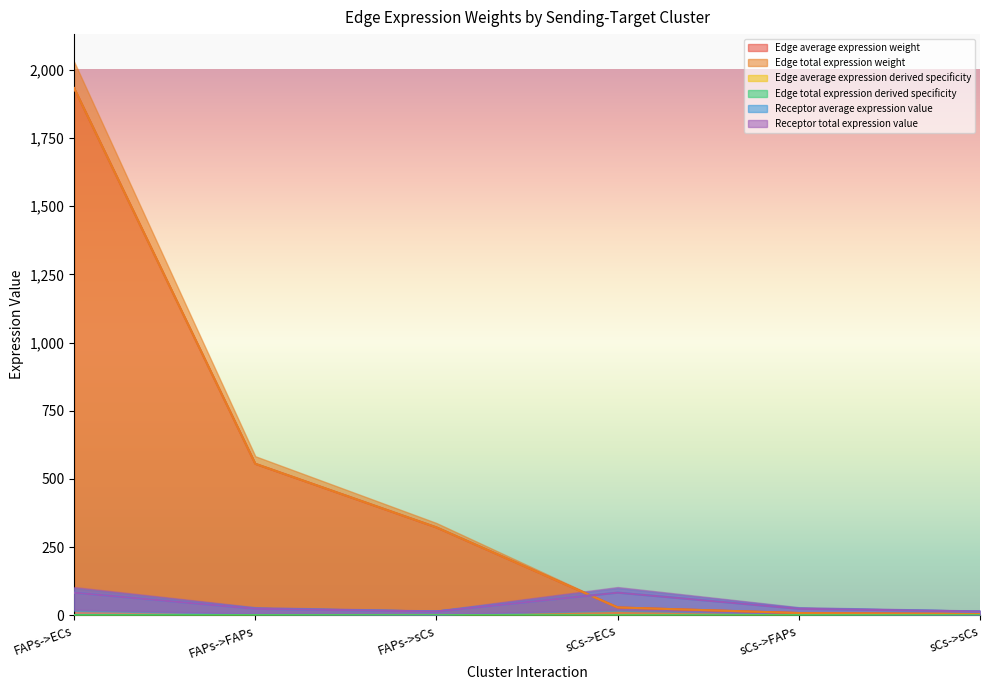

What is the total value across all series at FAPs->ECs?

4033.7